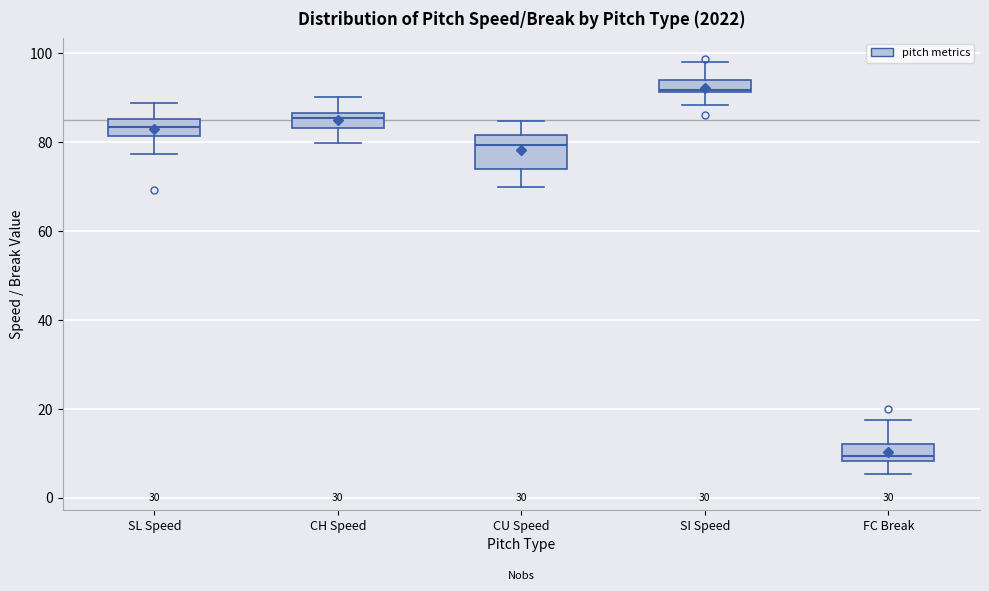

Which box is the tallest, from its lower edge to its upper edge?

CU Speed